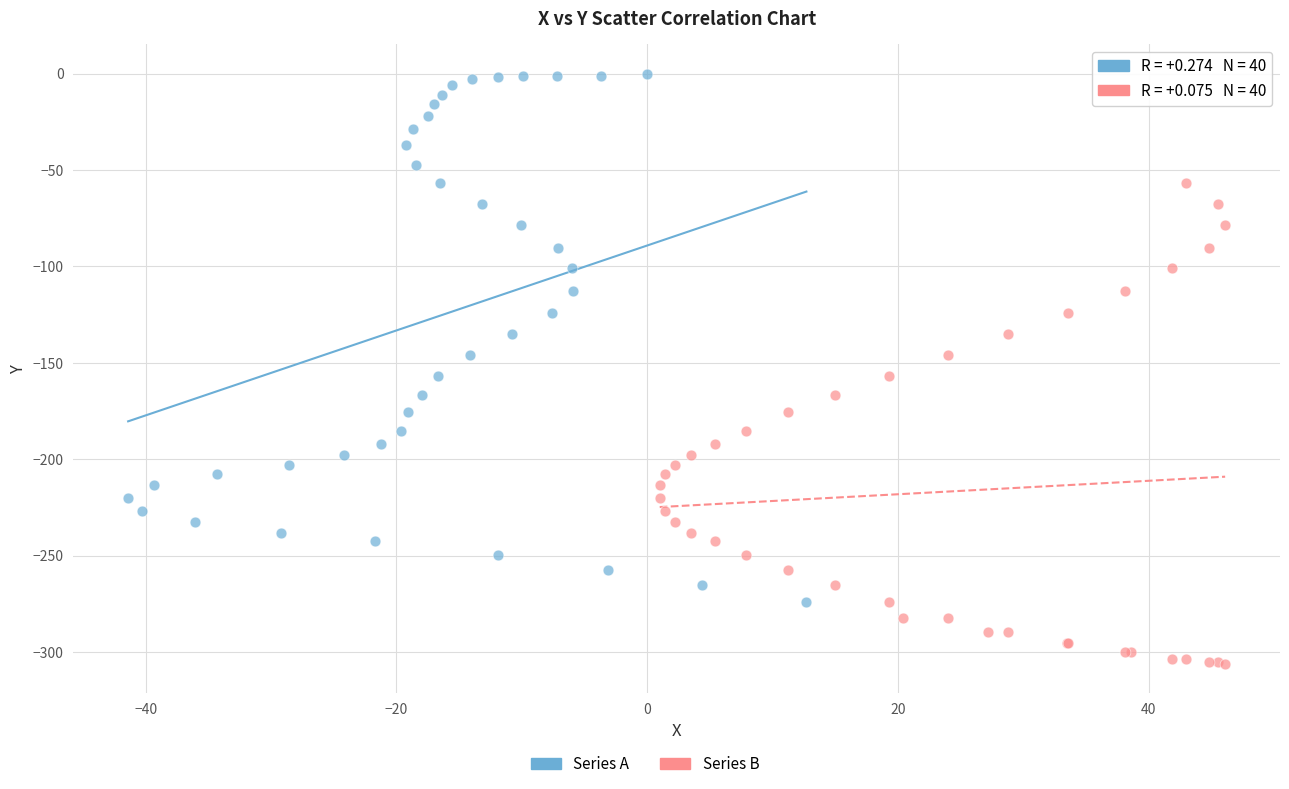

Which series reaches the minimum Y coordinate?

Series B